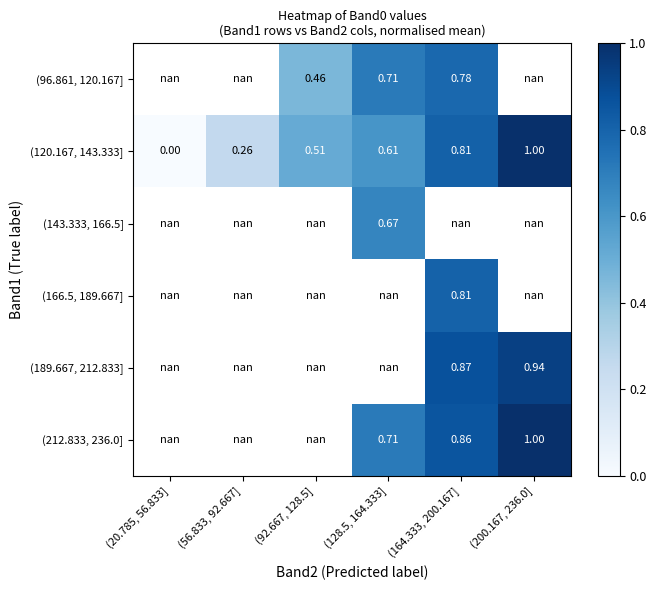

What is the average value of the (120.167, 143.333] series?

0.5